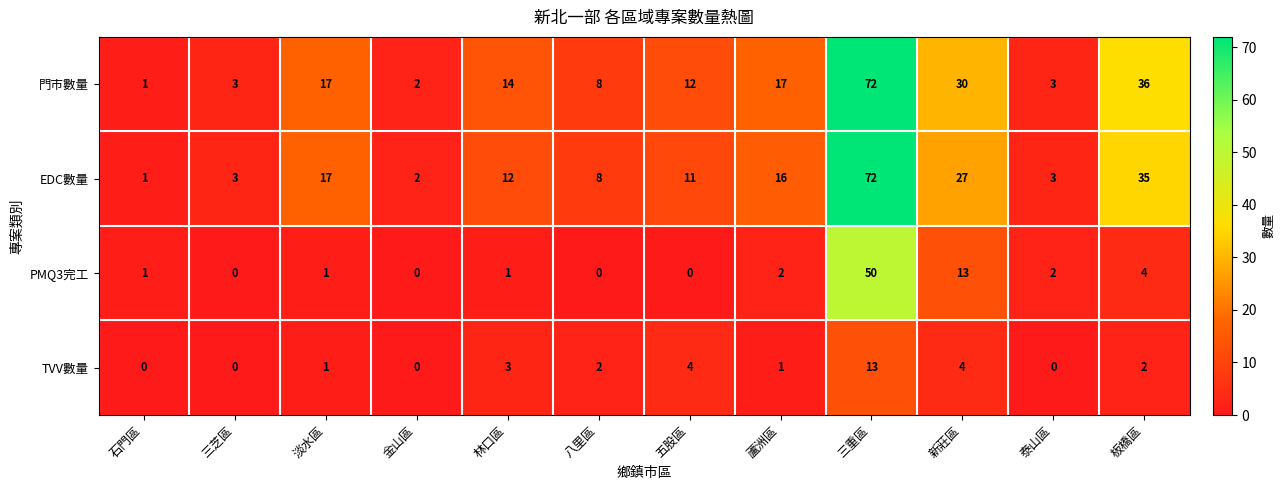

The value of EDC數量 at 八里區 is 8. True or false?

True